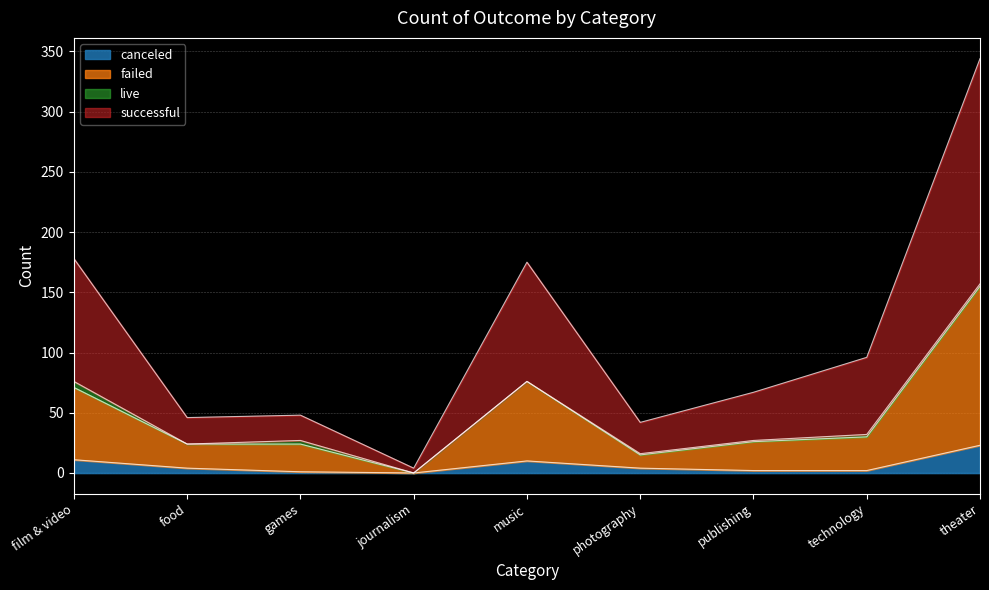

Which category has the highest value in the canceled series?

theater